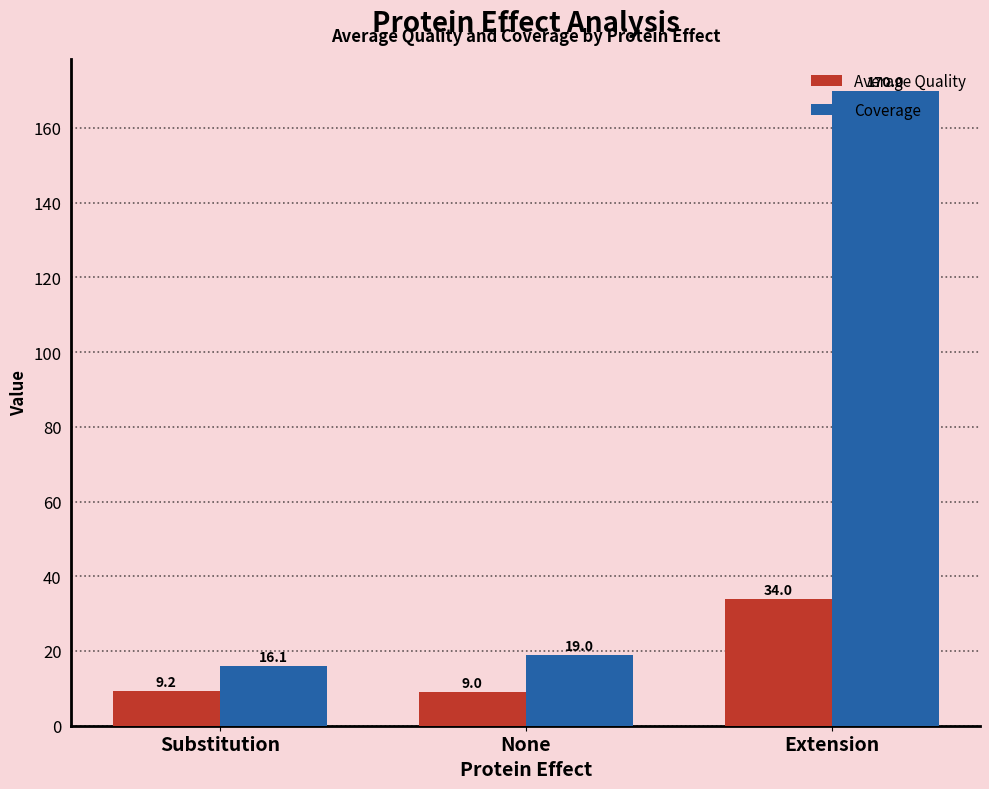

What is the maximum value for Coverage?

170.0